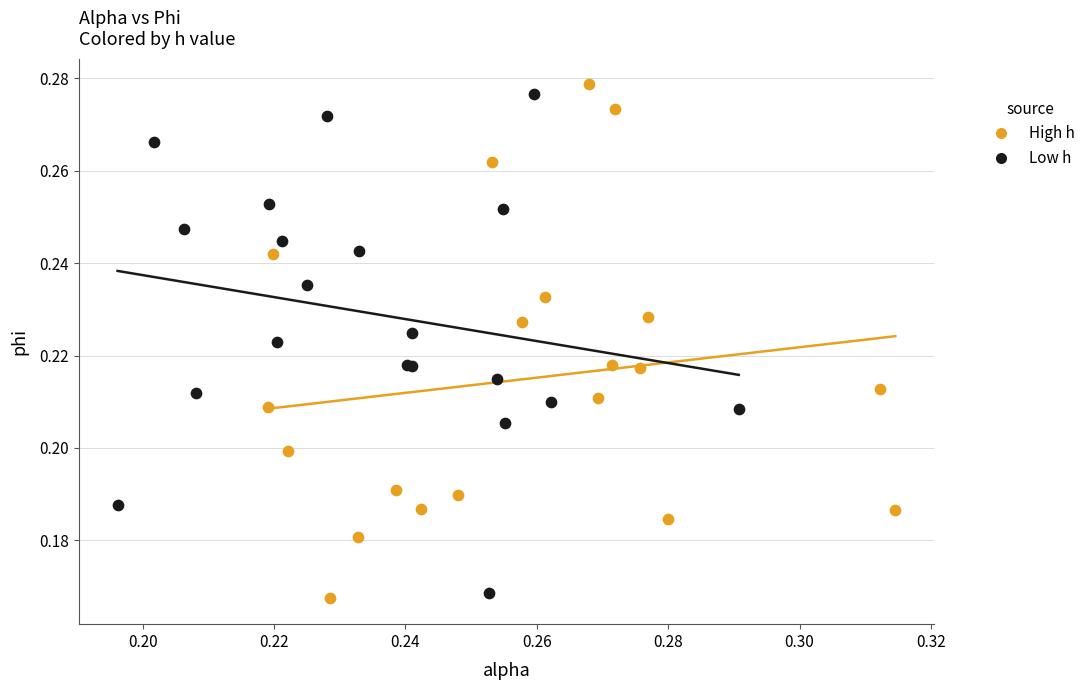

What are all the series names shown in the legend?

High h, Low h